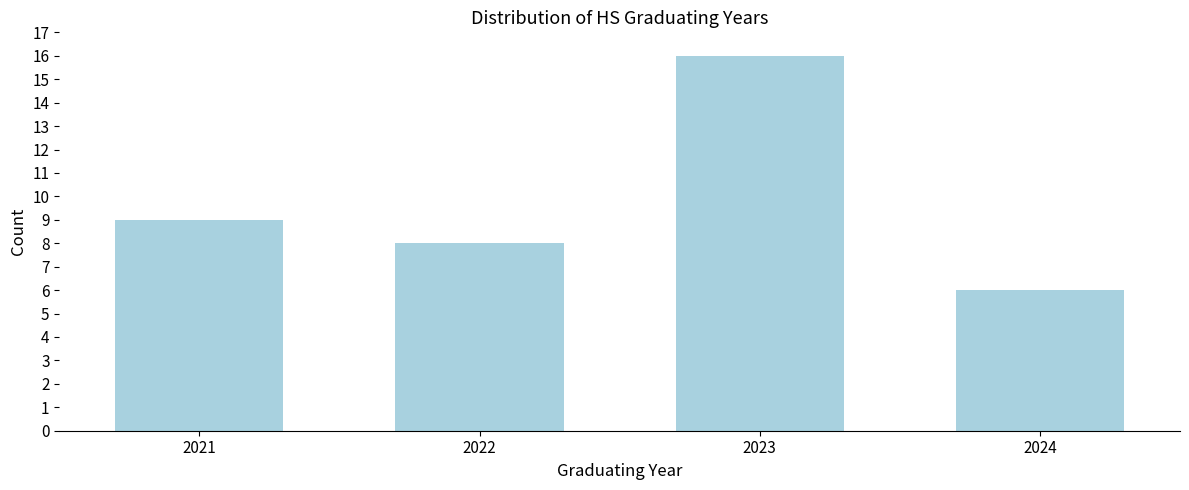

Reading left to right, transcribe all the data shown in this chart.

9	8	16	6